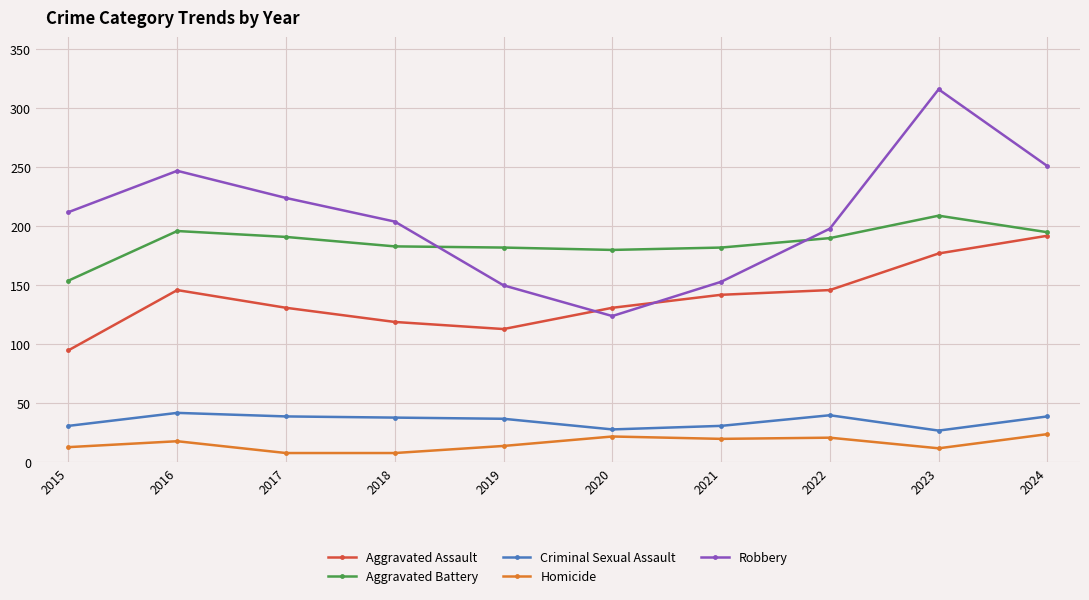

Is the value of Homicide at 2016 greater than the value of Criminal Sexual Assault at 2024?

No